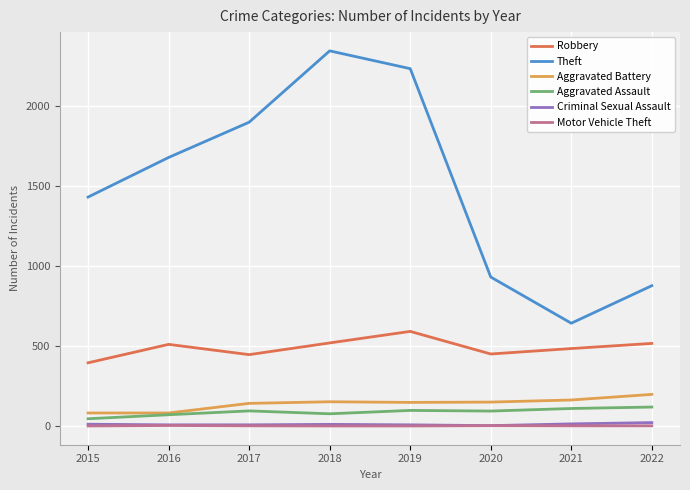

What is the value of the Aggravated Assault point at the 7th from the left?

110